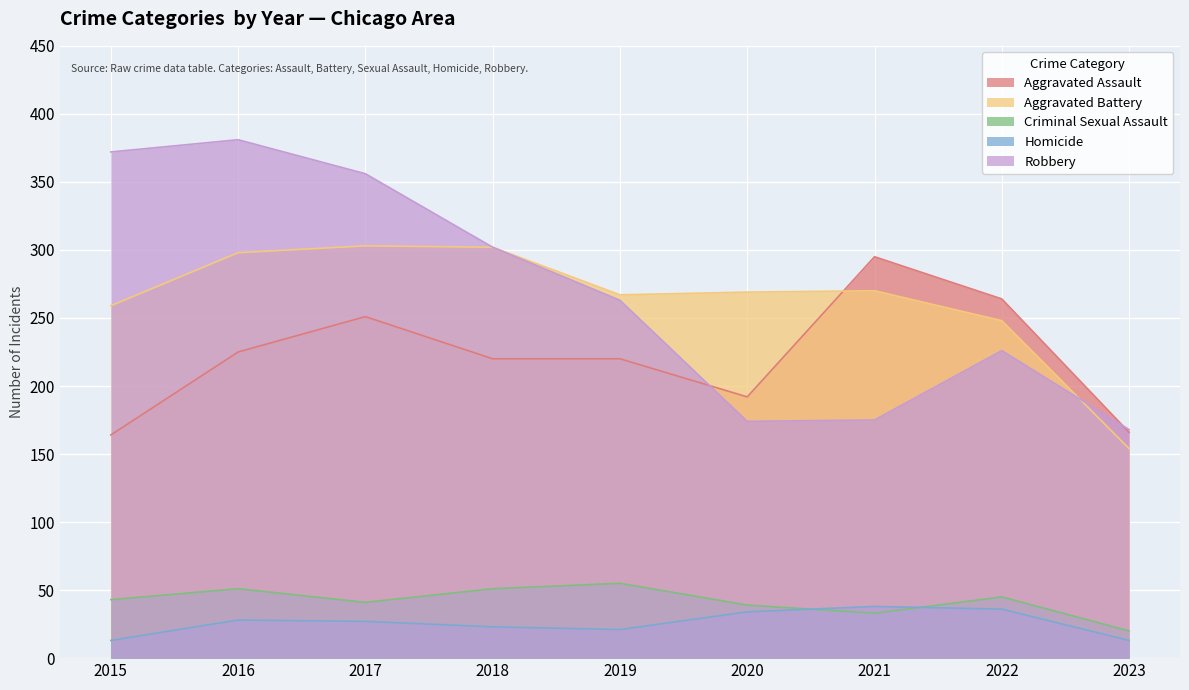

What is the difference between the maximum and minimum values in the Aggravated Assault series?

131